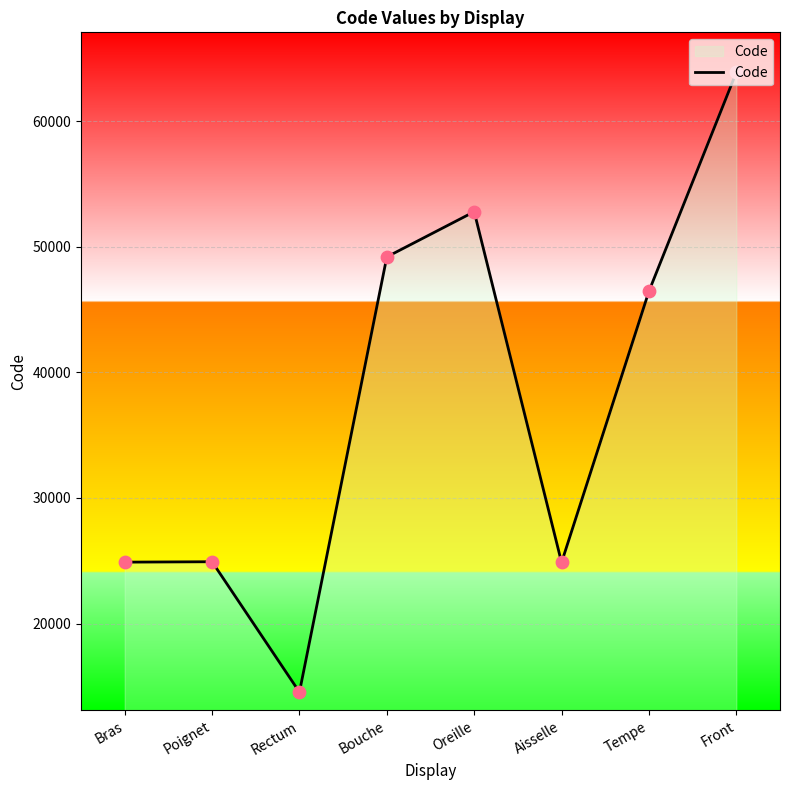

Which has a higher value, Aisselle or Tempe?

Tempe